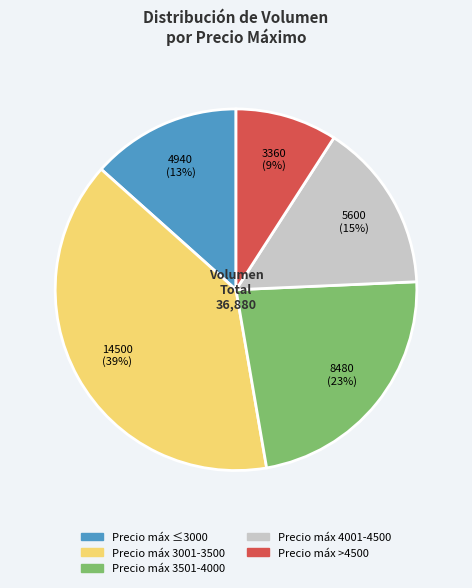

Is there any slice that represents more than half of the pie?

No